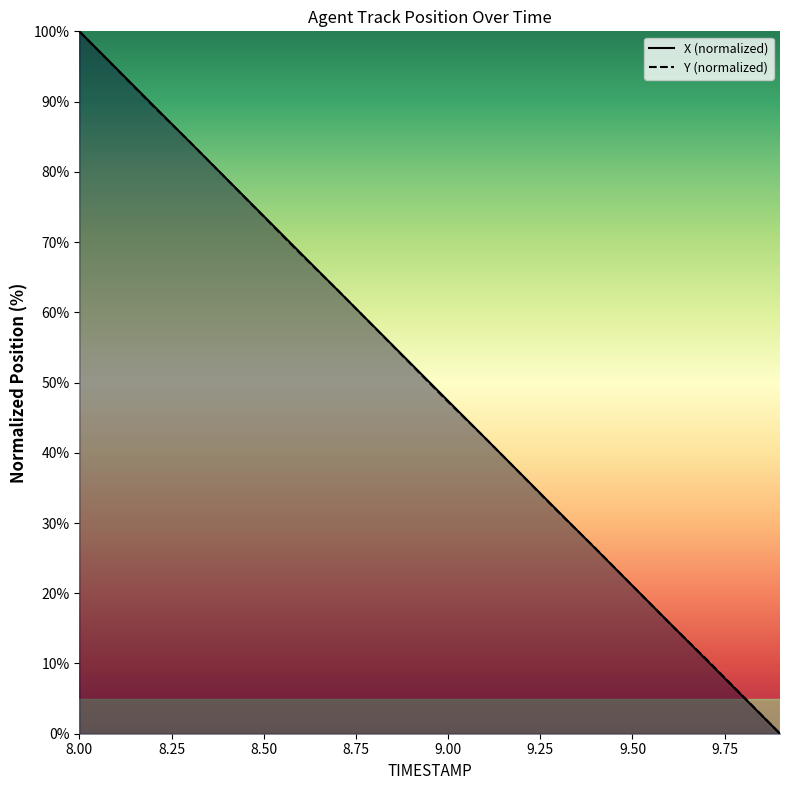

At how many categories does at least one series exceed 25?

15